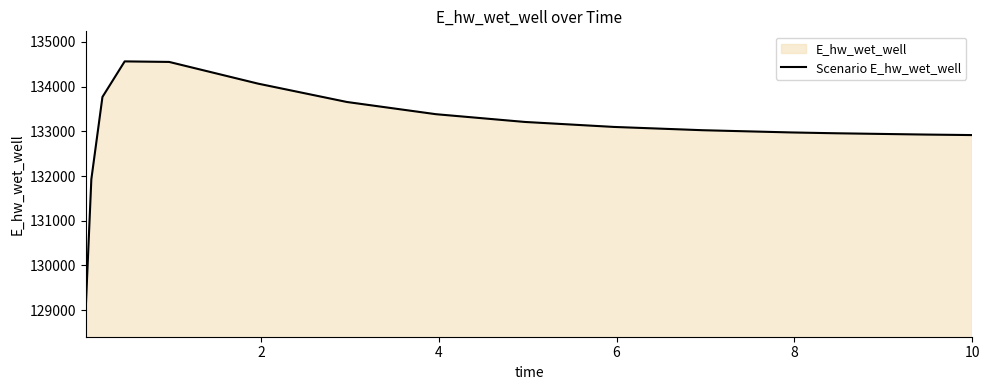

What is the difference between the maximum and minimum values?

5518.7